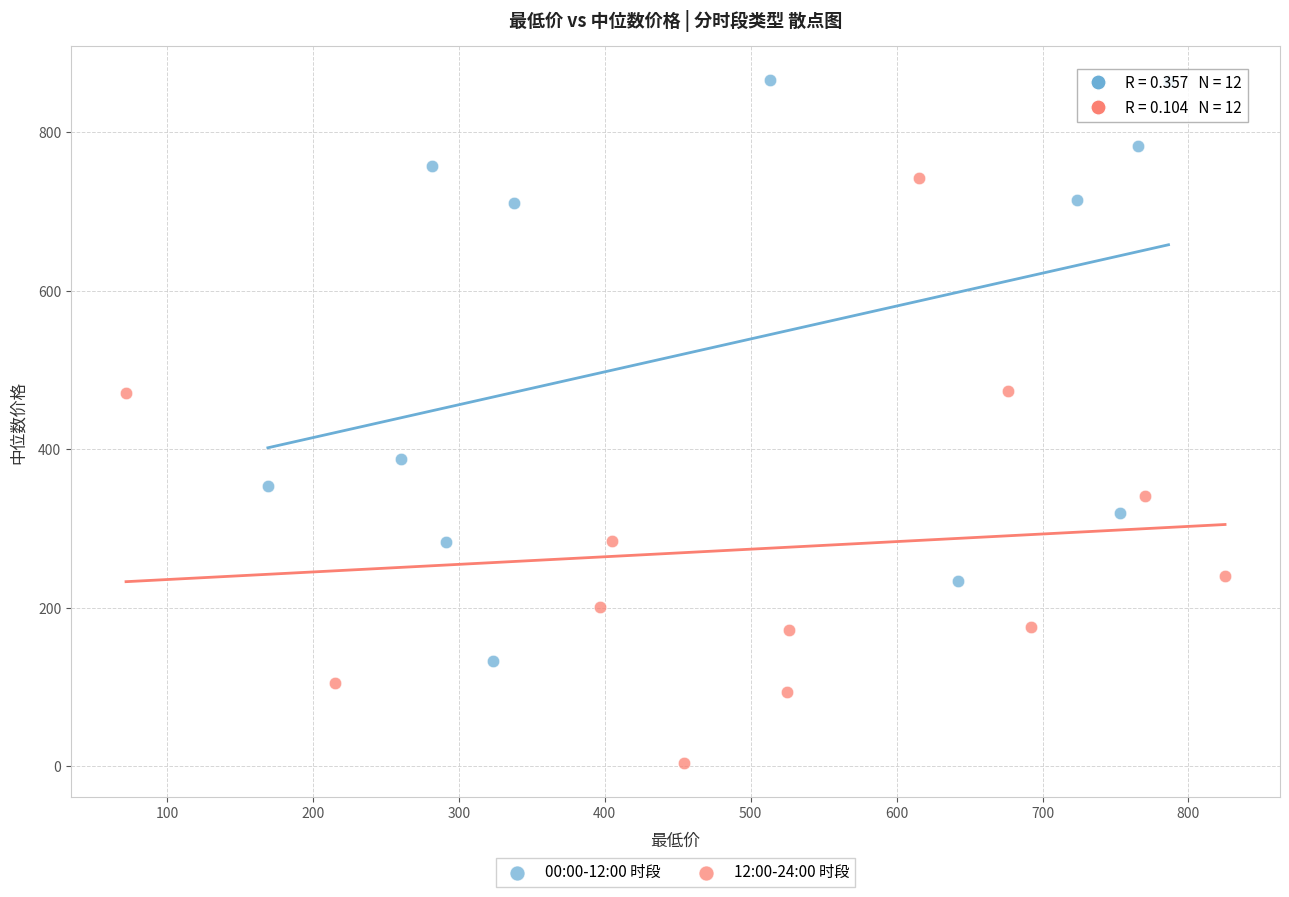

What are all the series names shown in the legend?

00:00-12:00 时段, 12:00-24:00 时段